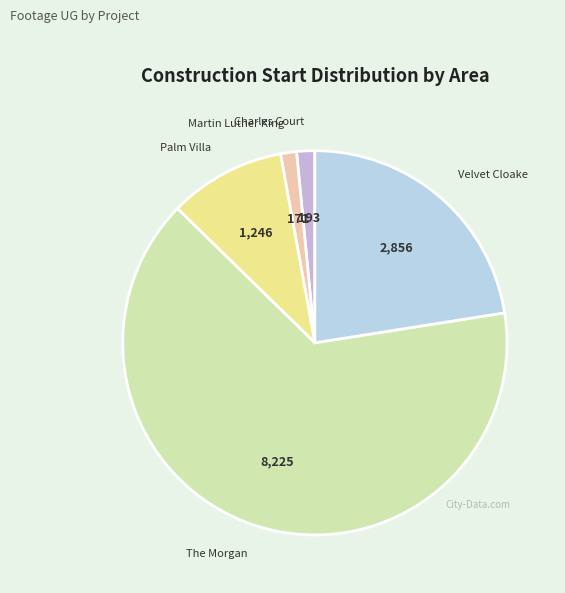

How many slices are in this pie chart?

5